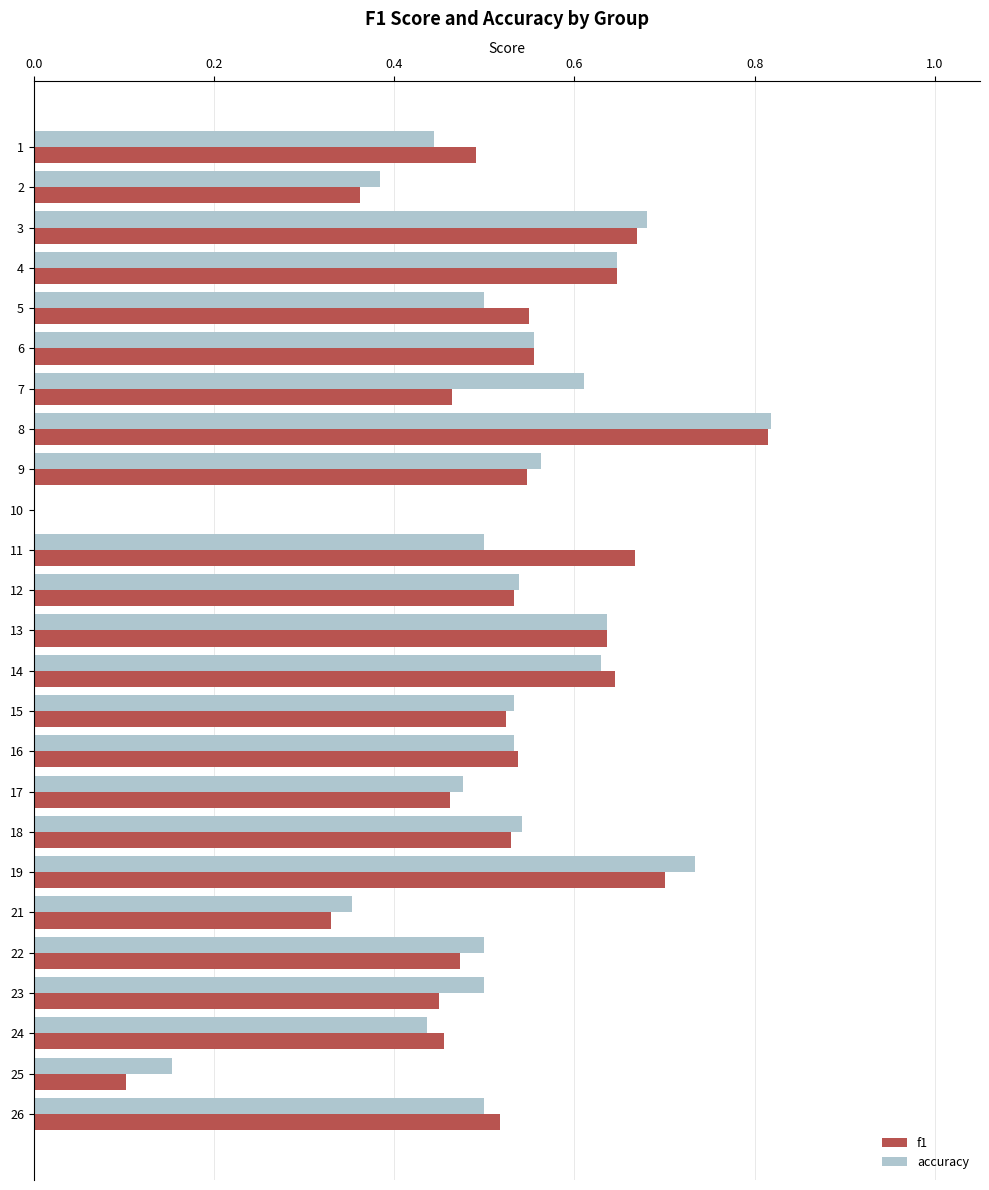

Between 1 and 2, which series saw the biggest shift?

f1